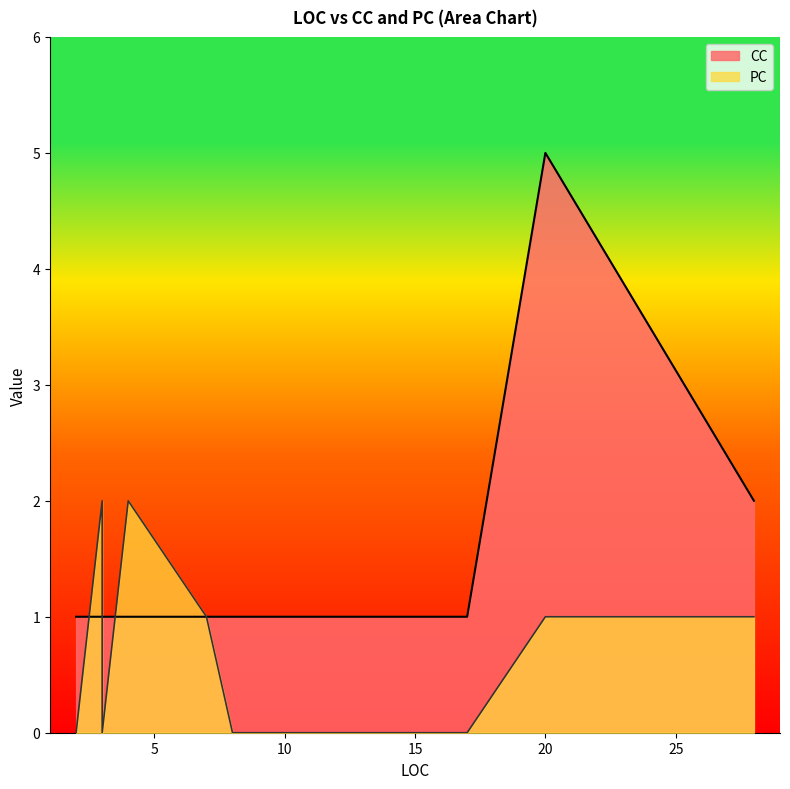

Where is CC nearest to the value 3?

28